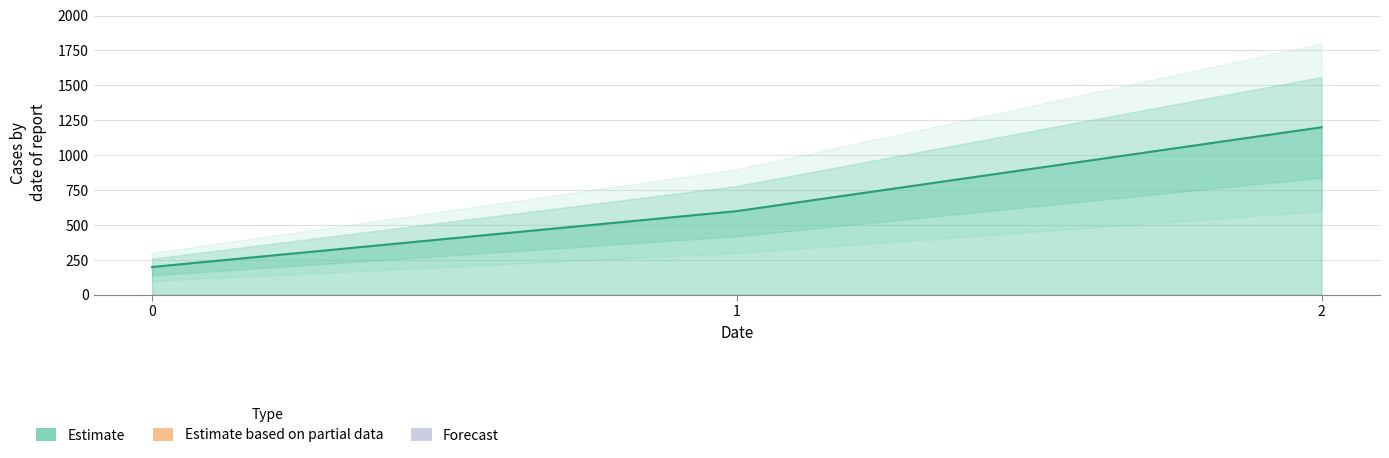

Is it true that the value at 1 is 600?

True